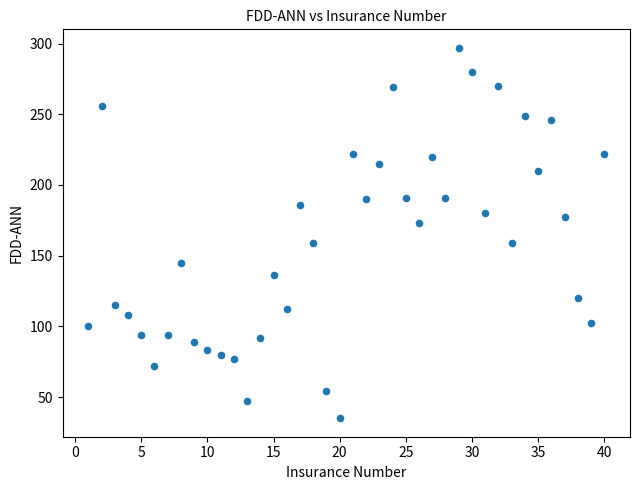

What is the range of Y values (max minus min)?

262